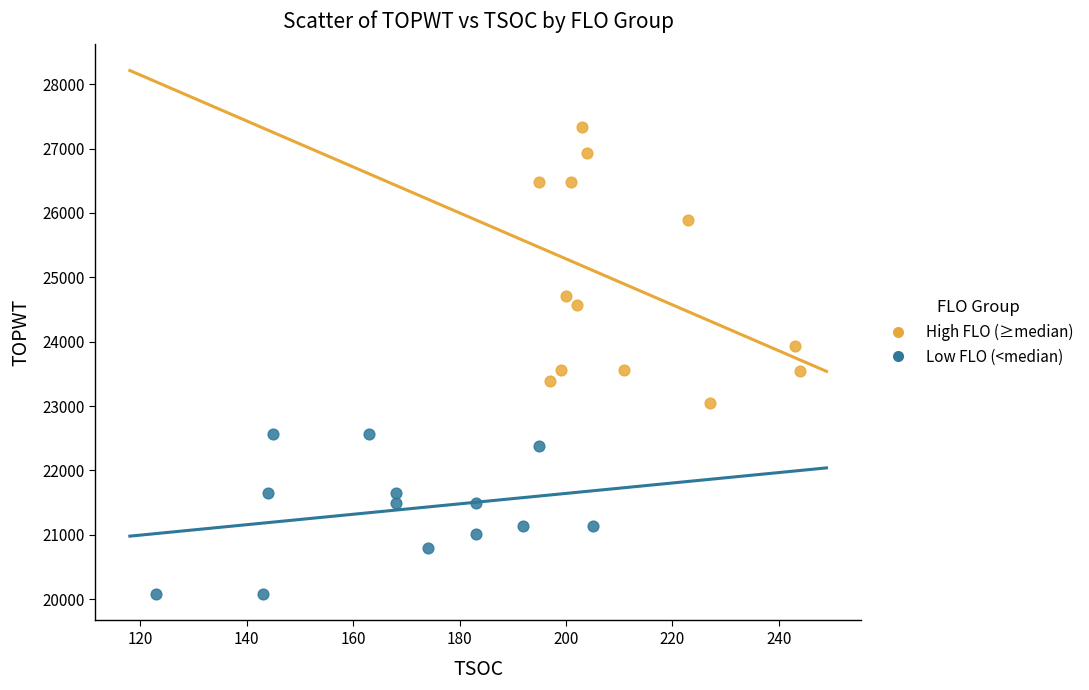

Which series contains the lowest Y value?

Low FLO (<median)